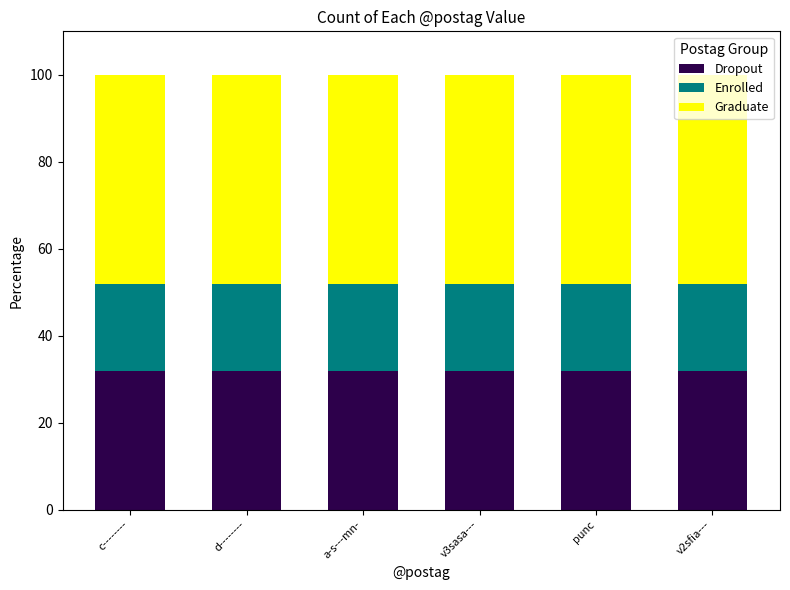

What is the sum of the Dropout values at a-s---mn- and punc?

64